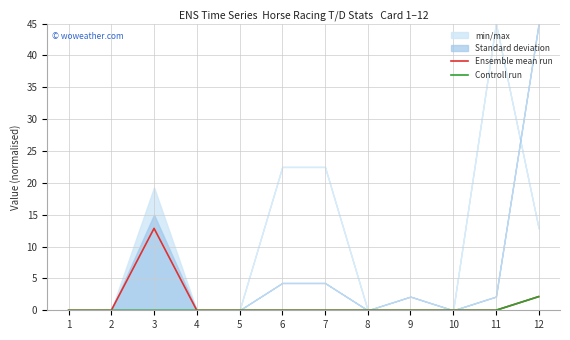

True or false: Ensemble mean run and Controll run cross at least once.

False